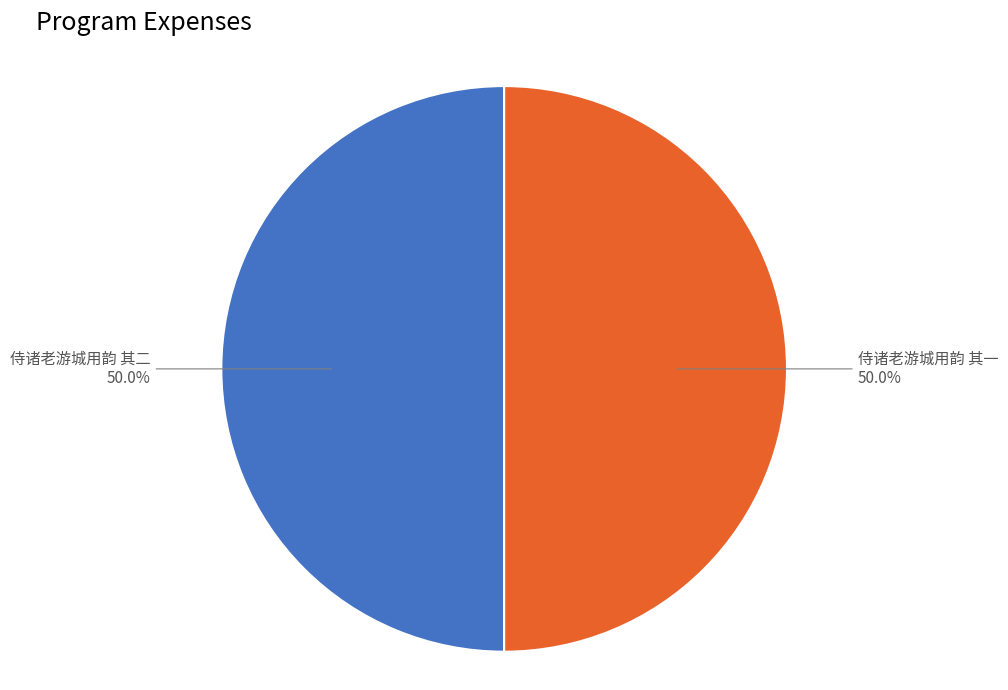

What percentage is NOT represented by 侍诸老游城用韵 其一?

50.0%